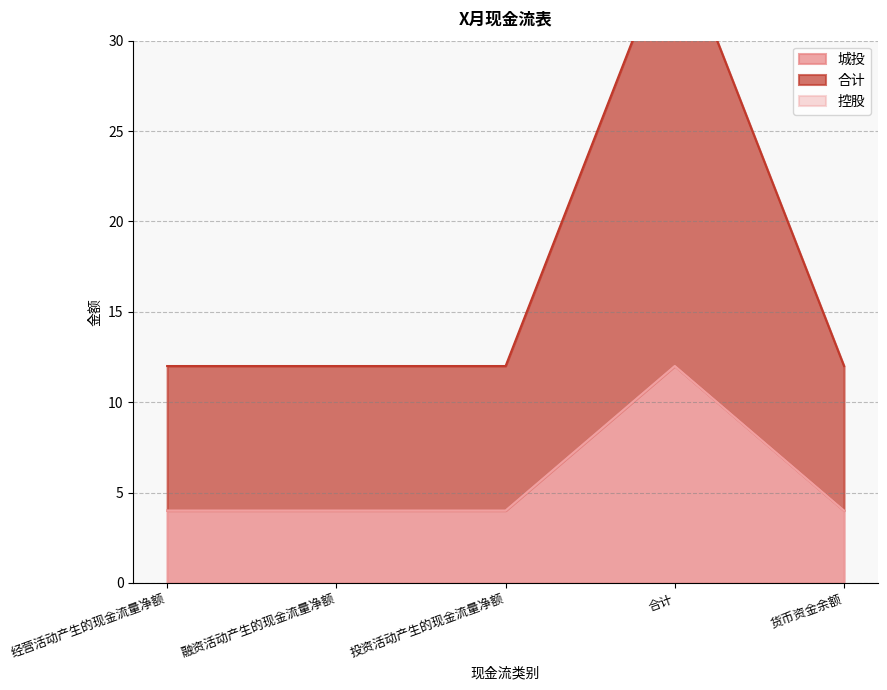

What is the lowest value of the 城投 series?

4